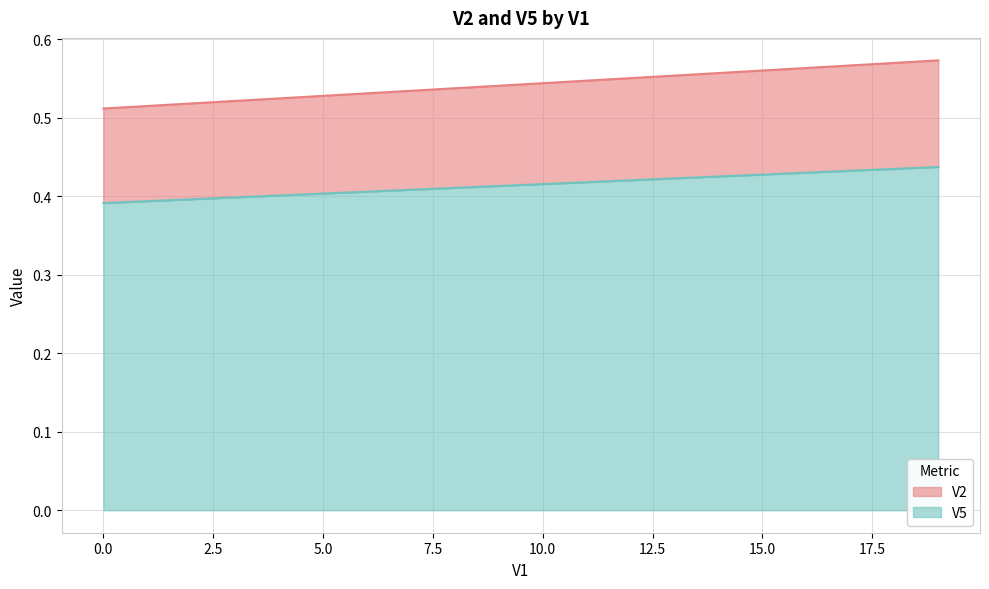

The value of V5 at 0 is 0.7. True or false?

False